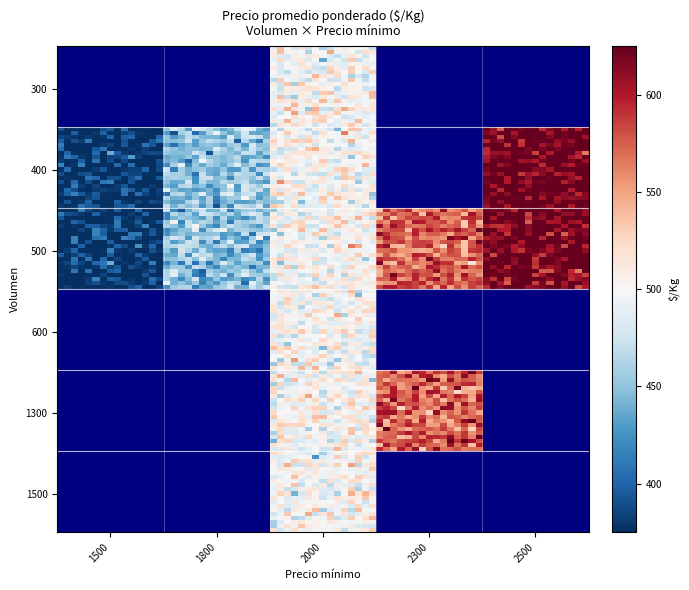

What is the sum of the 500 values at 1800 and 2500?

1075